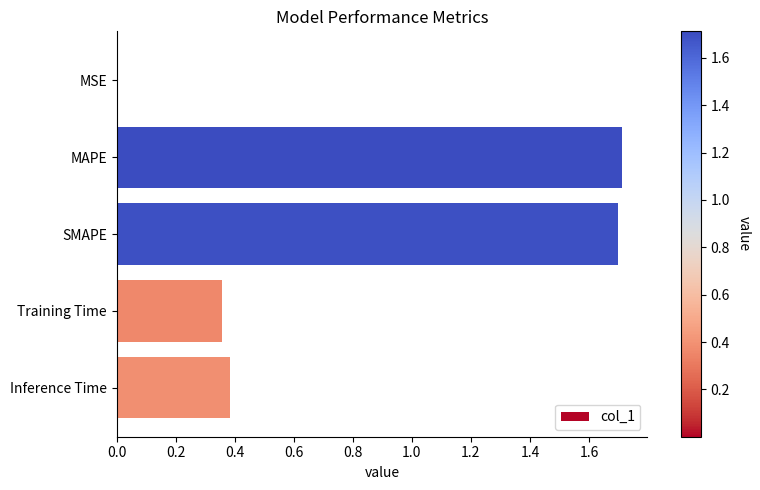

Between SMAPE and Training Time, which is larger?

SMAPE